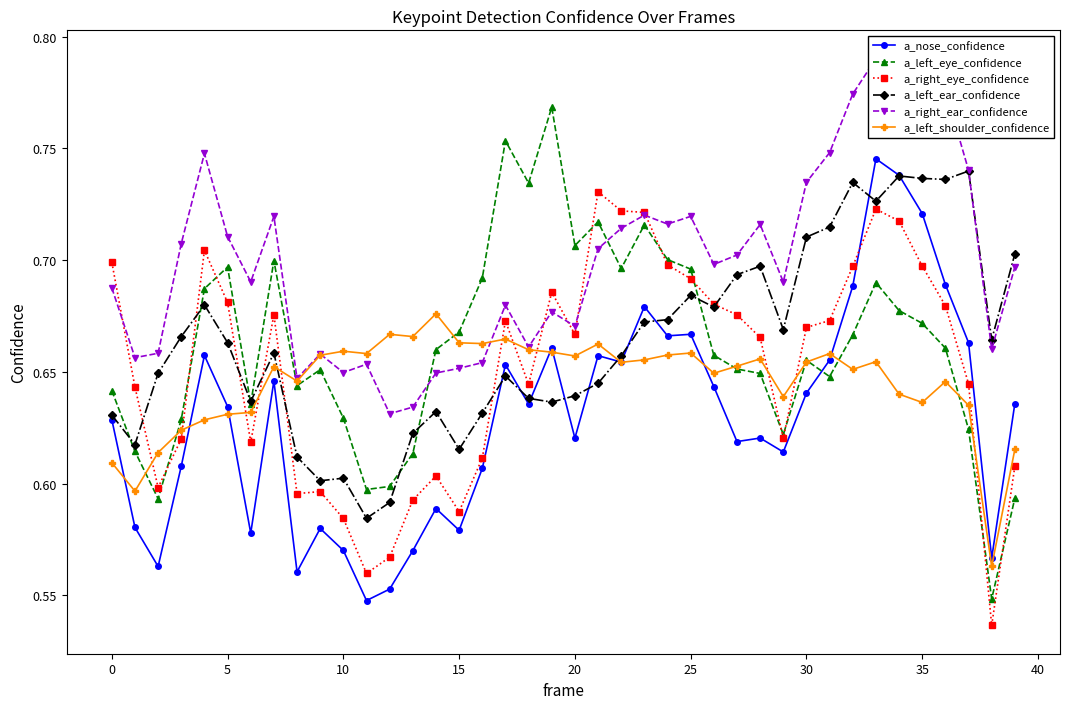

What is the maximum value shown in the chart?

0.8